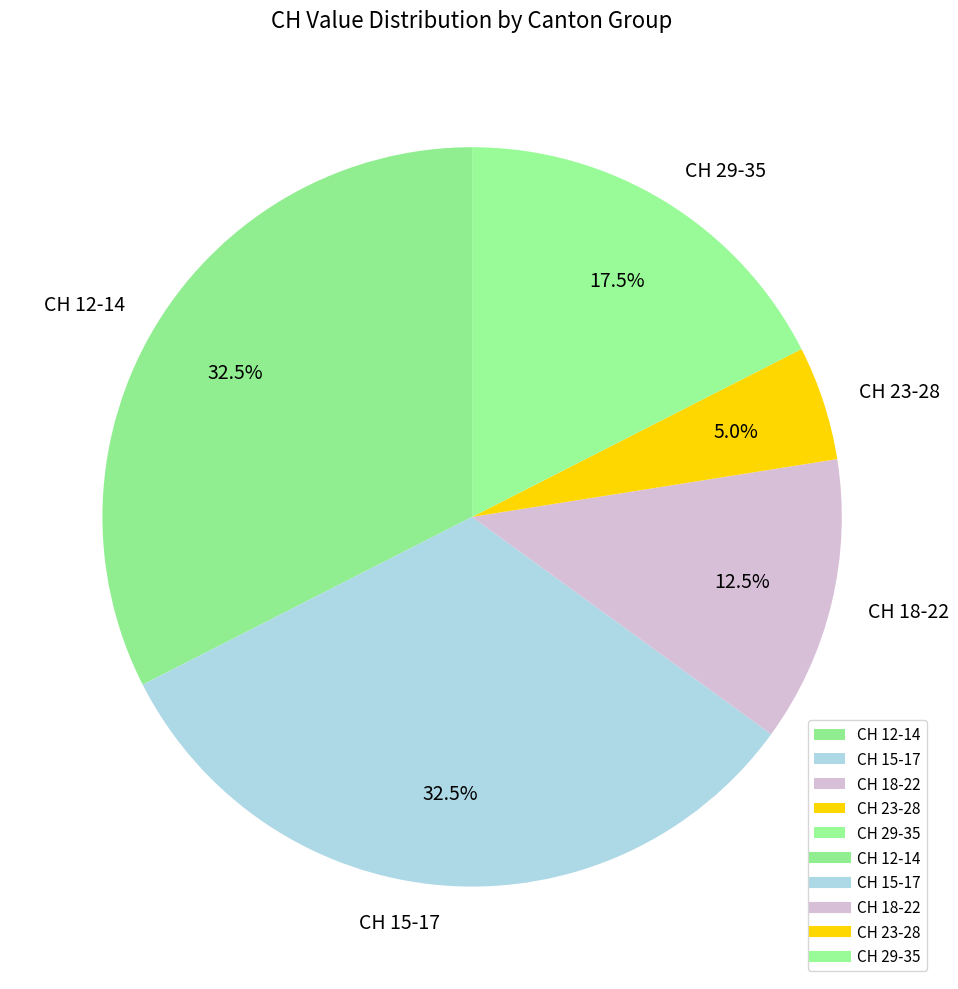

What is the ratio of the value at CH 23-28 to the value at CH 29-35?

0.3